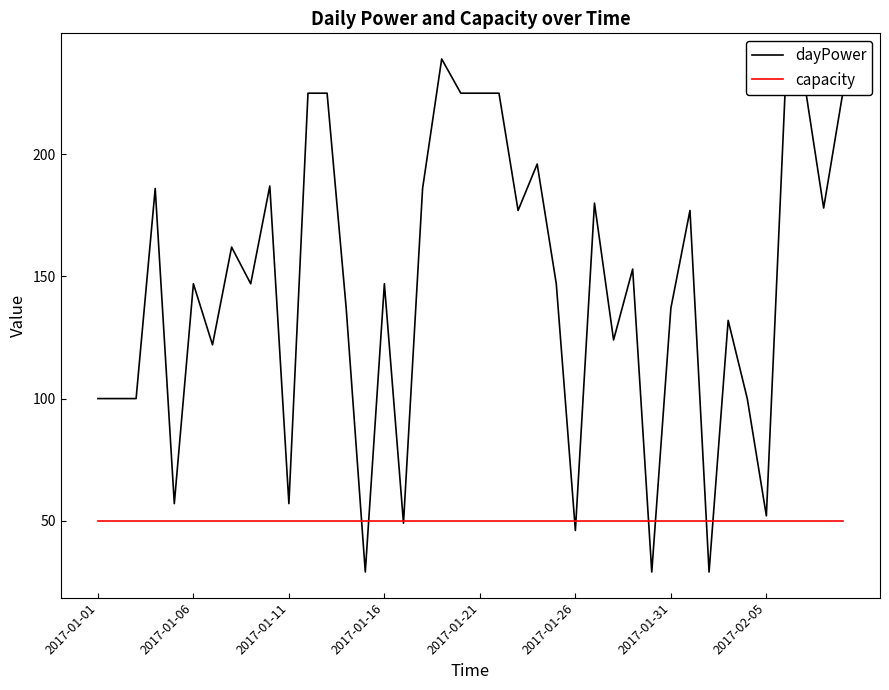

What is the greatest value displayed?

239